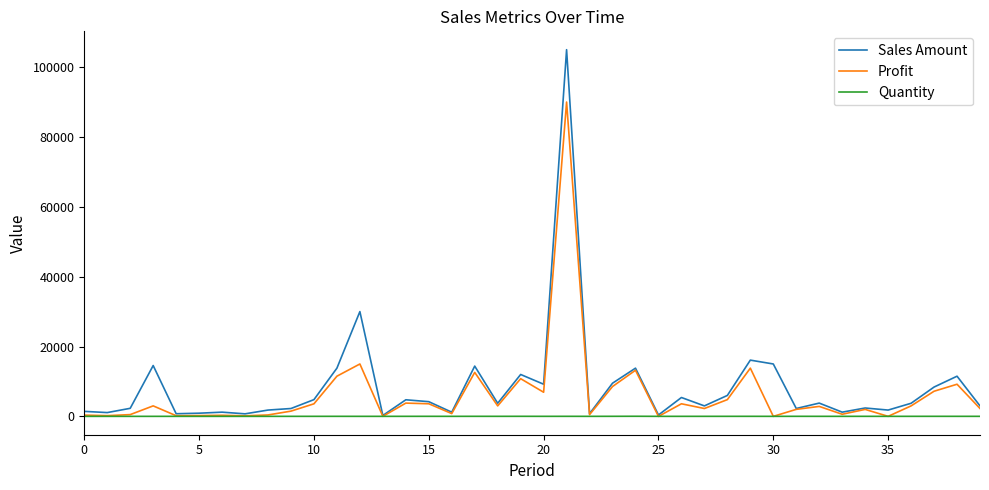

True or false: Sales Amount has more than 1 points higher than both neighbors.

True